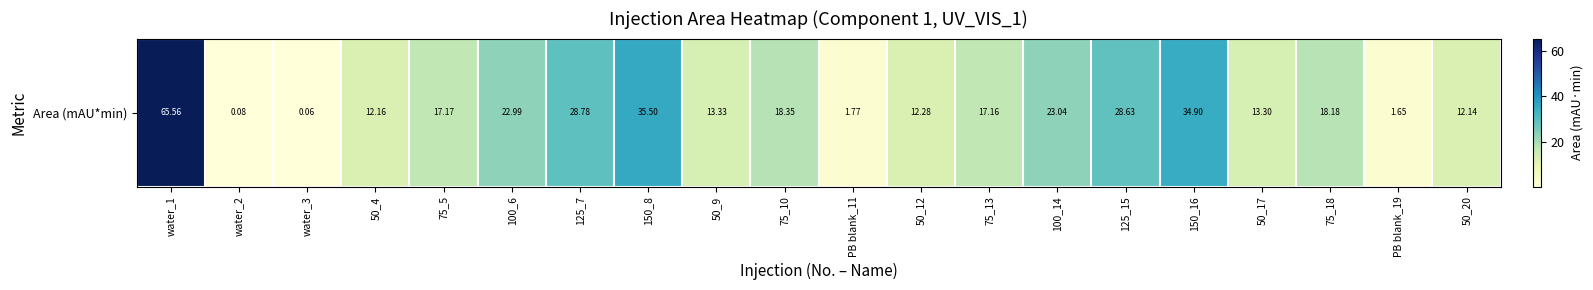

What is the difference between the values at 150_16 and 125_7?

6.1